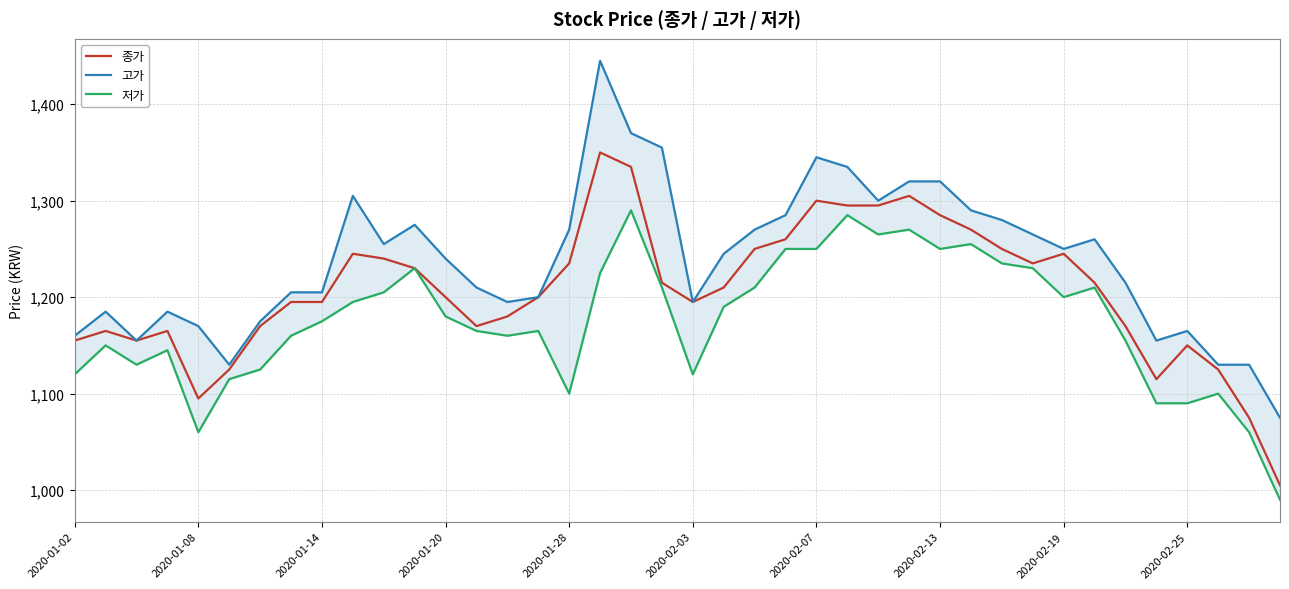

What are all the series names shown in the legend?

종가, 고가, 저가